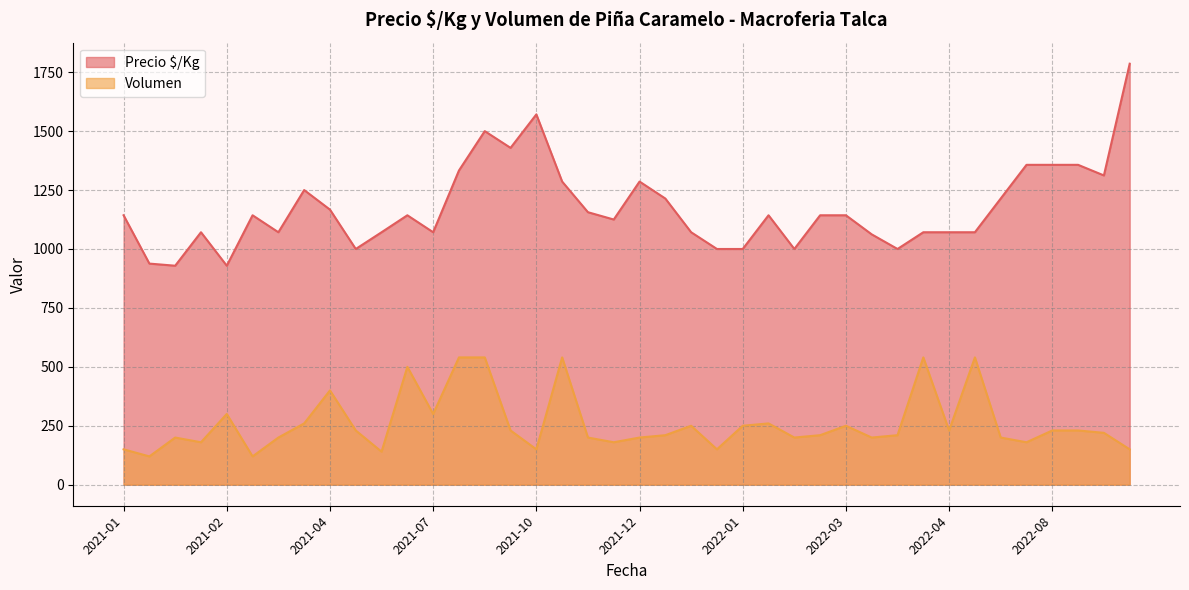

Which series has the largest total across all categories?

Precio $/Kg